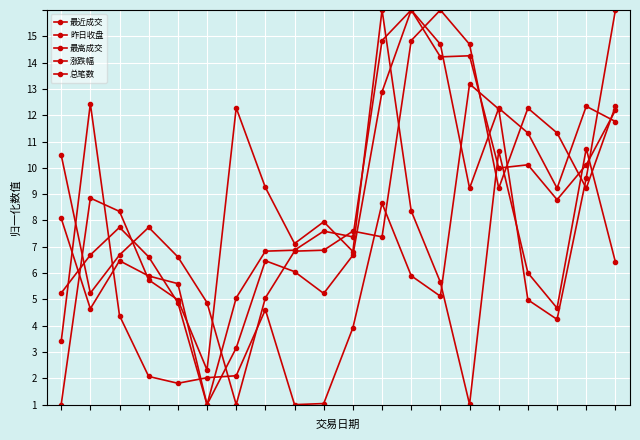

Is this an area chart (filled region under the line)?

No